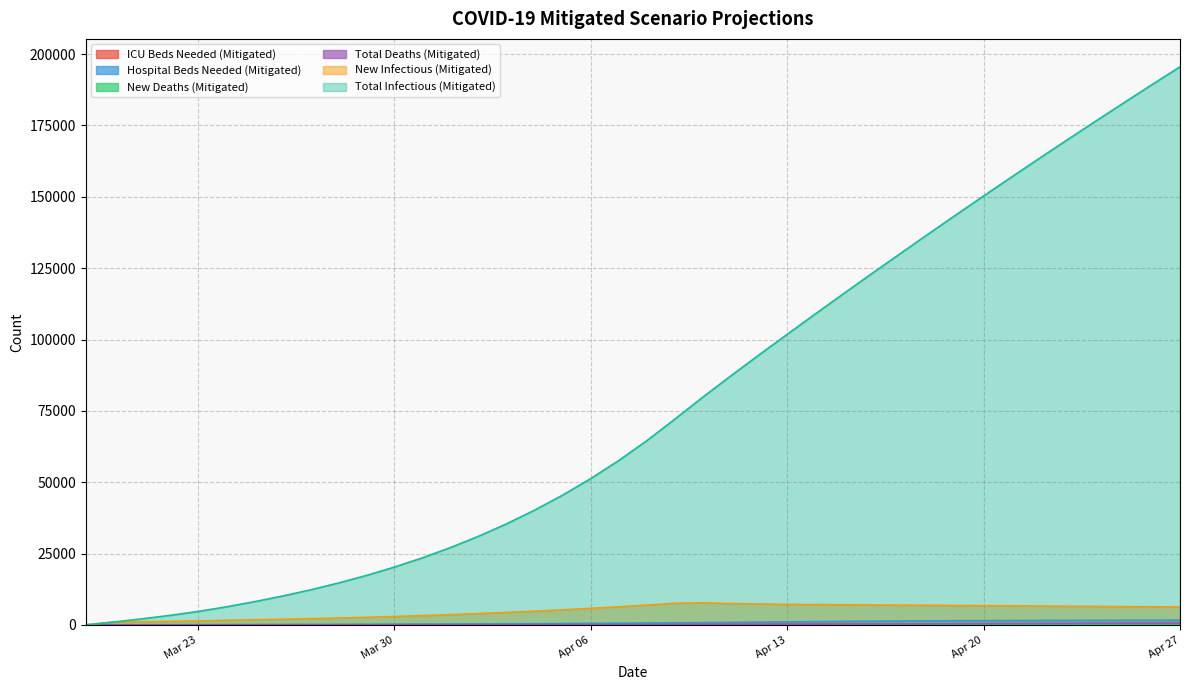

Rank the series by their maximum value, from highest to lowest.

Total Infectious (Mitigated), New Infectious (Mitigated), Hospital Beds Needed (Mitigated), Total Deaths (Mitigated), ICU Beds Needed (Mitigated), New Deaths (Mitigated)